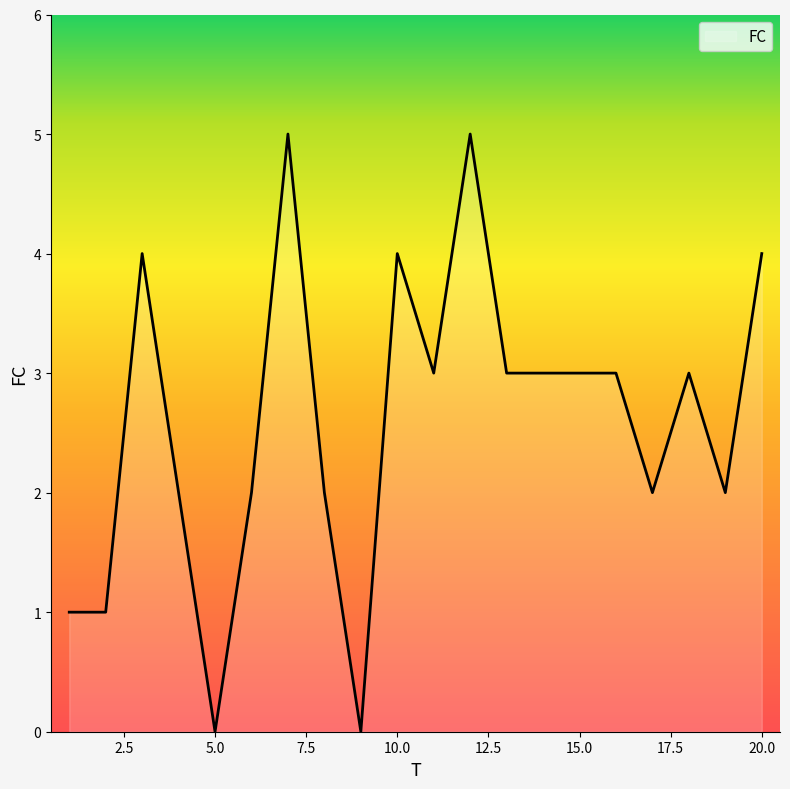

What is the greatest value displayed?

5